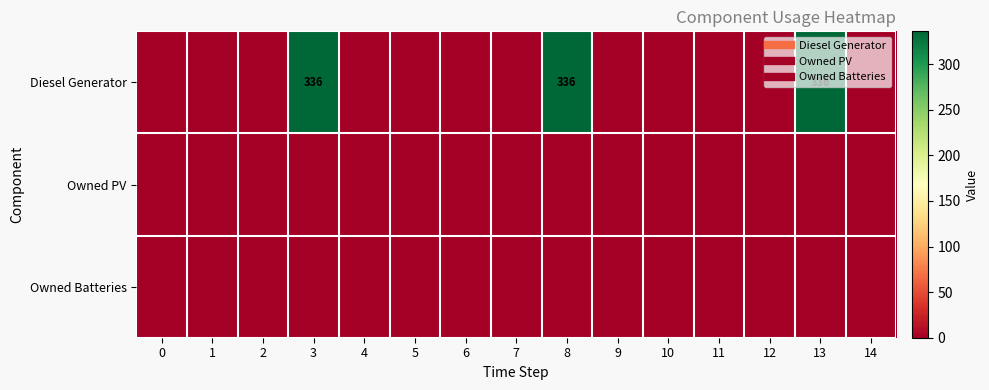

How many data points does each series have?

15